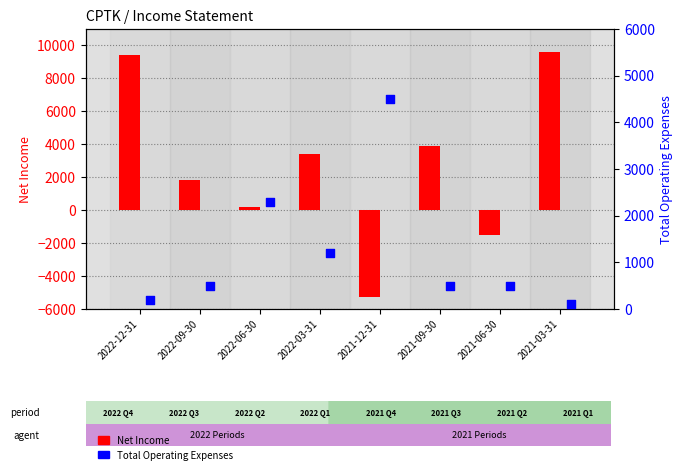

At how many categories does at least one series exceed 9117?

2